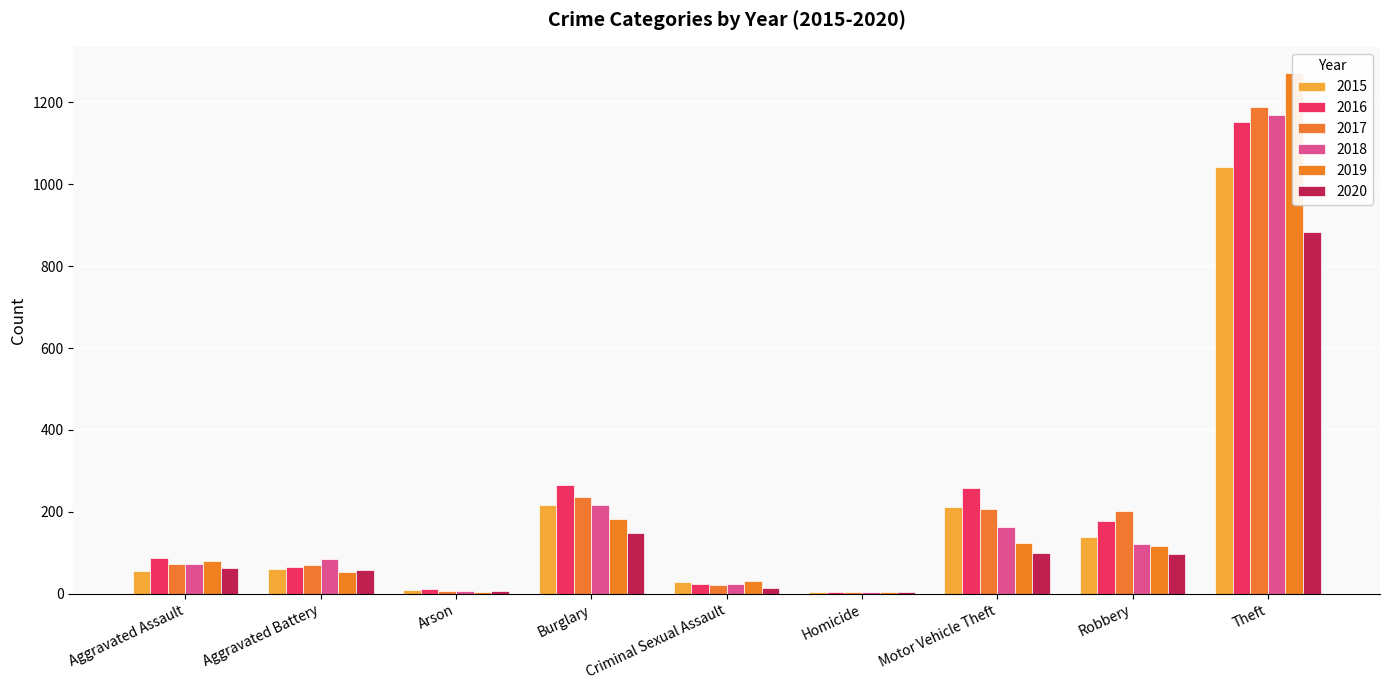

List the labels in order of 2017 value, smallest first.

Homicide, Arson, Criminal Sexual Assault, Aggravated Battery, Aggravated Assault, Robbery, Motor Vehicle Theft, Burglary, Theft